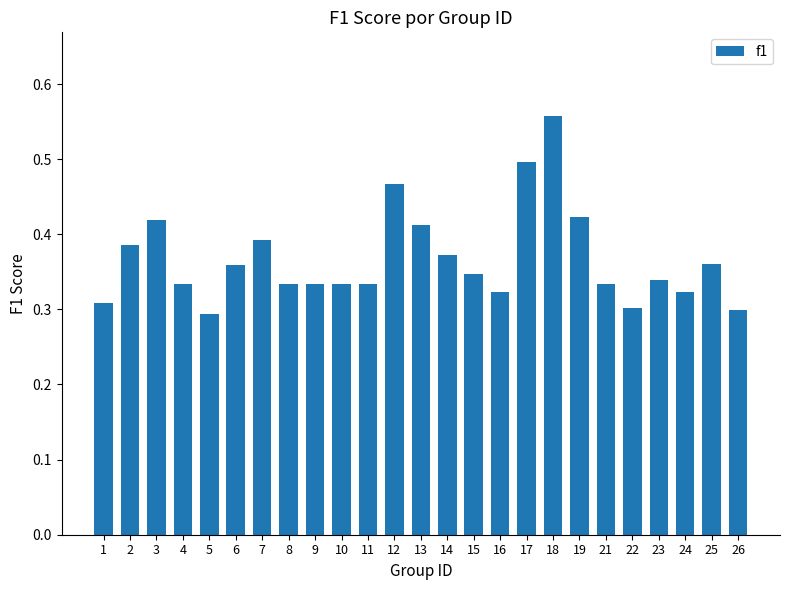

What is the sum of all values?

9.2